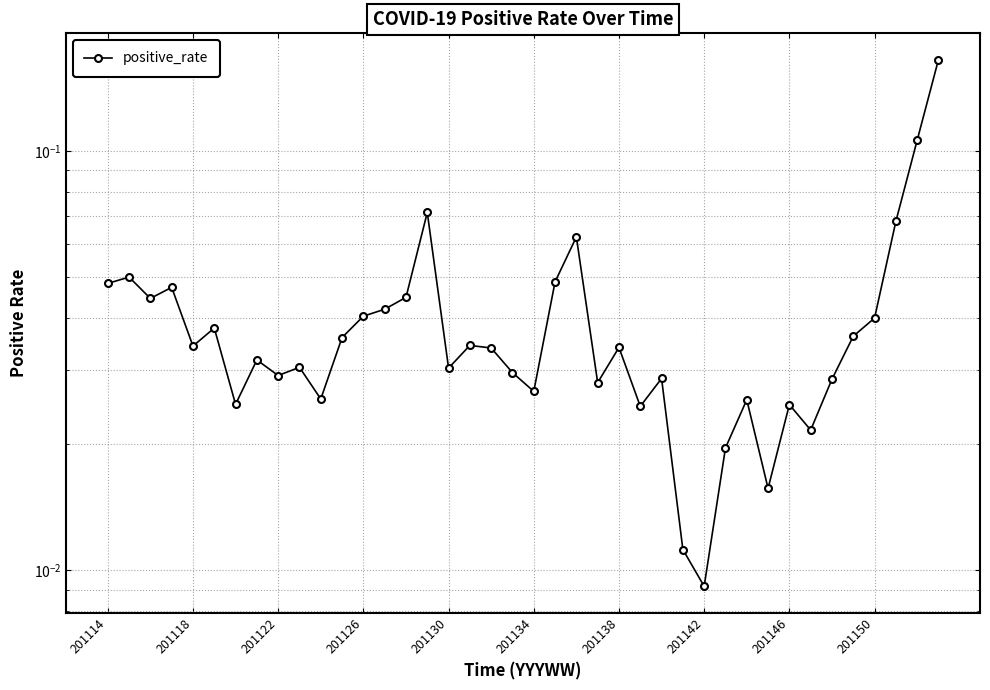

True or false: the data shows 0.0 at 201126.

False